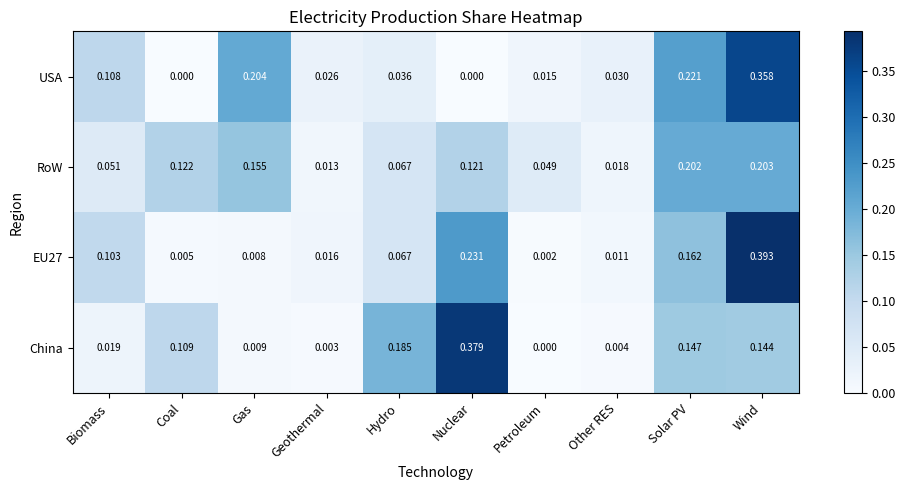

Is the value of RoW at Hydro greater than the value of China at Coal?

No